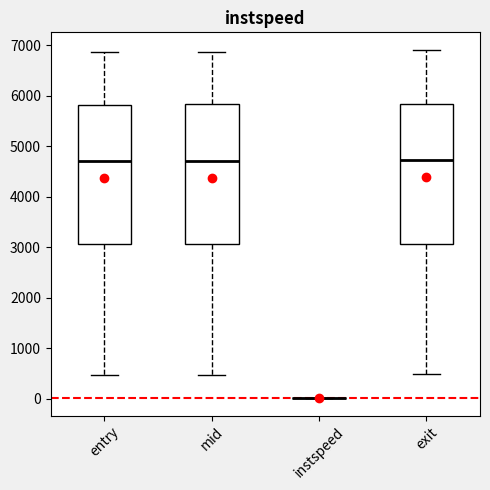

Reading left to right, transcribe this box plot: for each box, give where its median line is, the range the box spans, and where its two whiskers end, as read against the y-axis. The values are not printed on the chart, so give them approximately, as read against the axis.

entry: median 4700, box 3100 to 5800, whiskers 500 to 6900
mid: median 4700, box 3100 to 5800, whiskers 500 to 6900
instspeed: box collapsed to a line at 0, whiskers 0 to 0
exit: median 4700, box 3100 to 5800, whiskers 500 to 6900